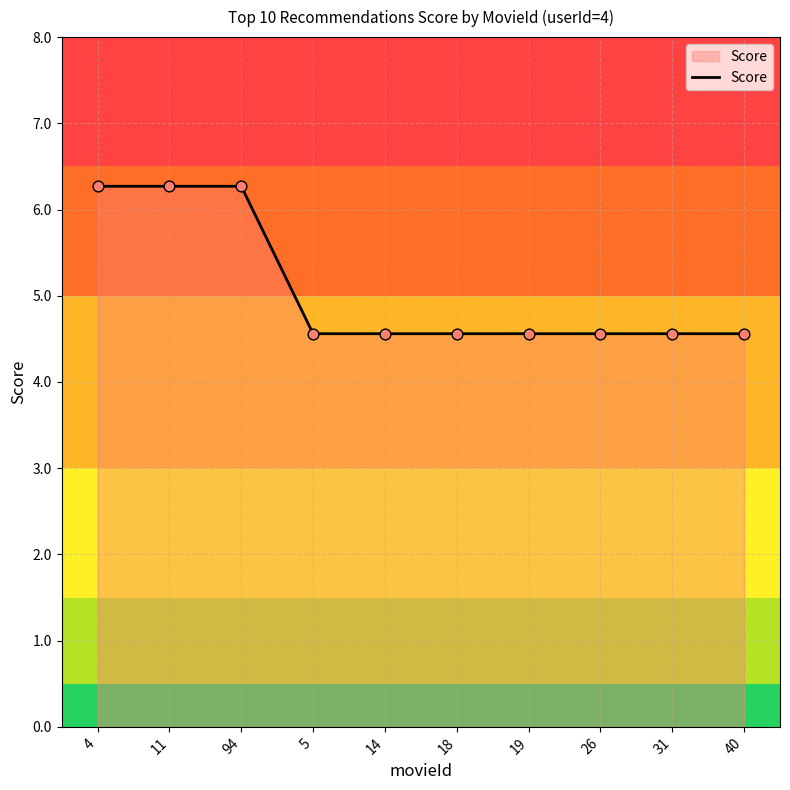

What is the ratio of the value at 18 to the value at 19?

1.0